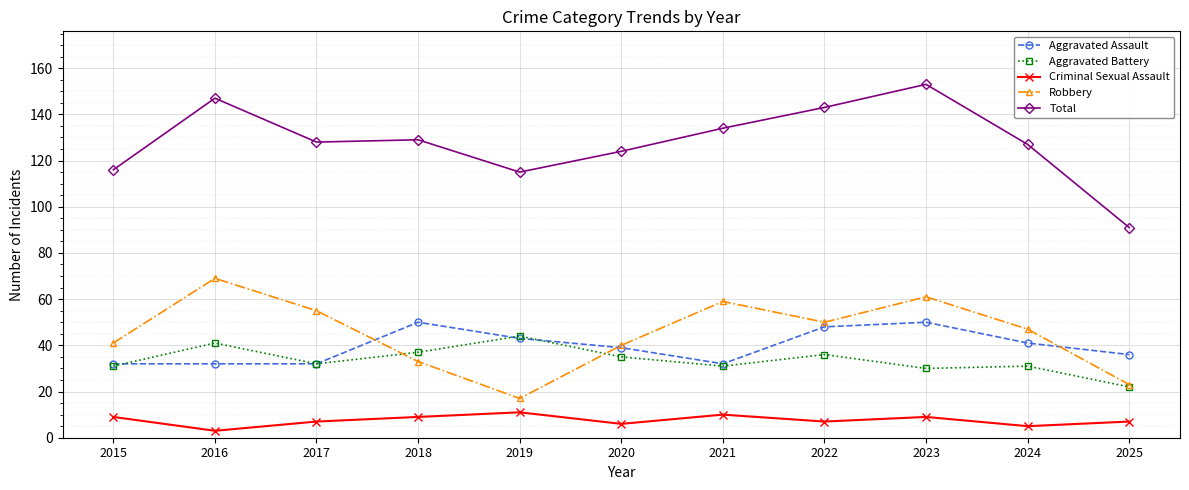

How many data points does each series have?

11